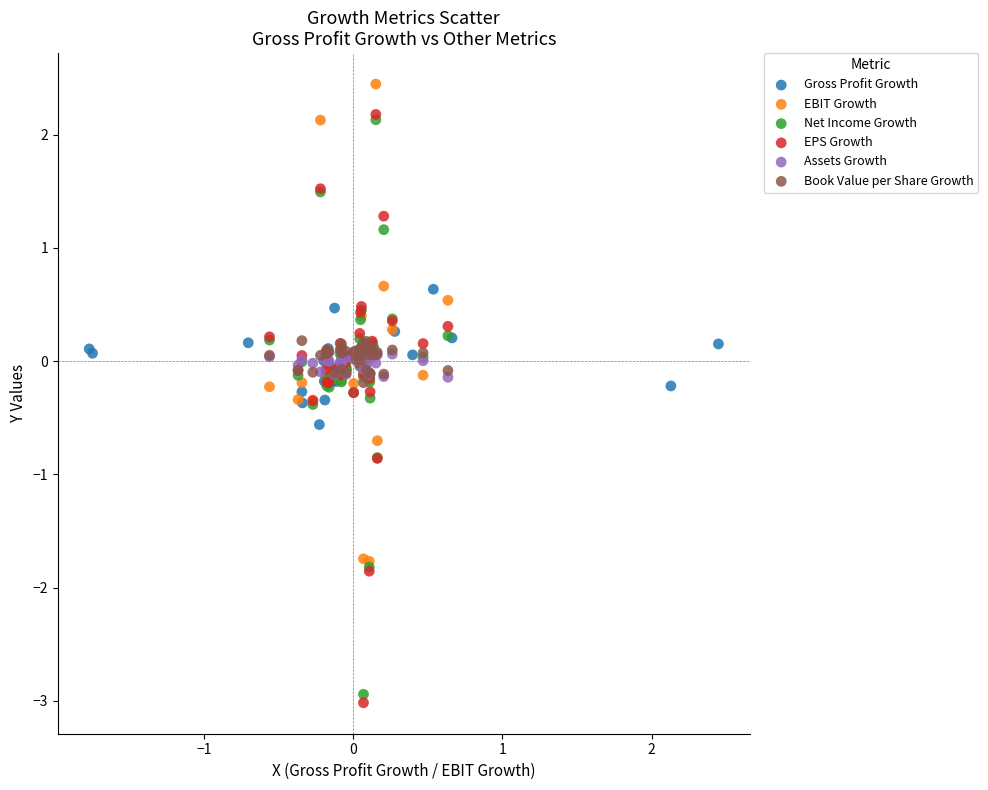

What are all the series names shown in the legend?

Gross Profit Growth, EBIT Growth, Net Income Growth, EPS Growth, Assets Growth, Book Value per Share Growth